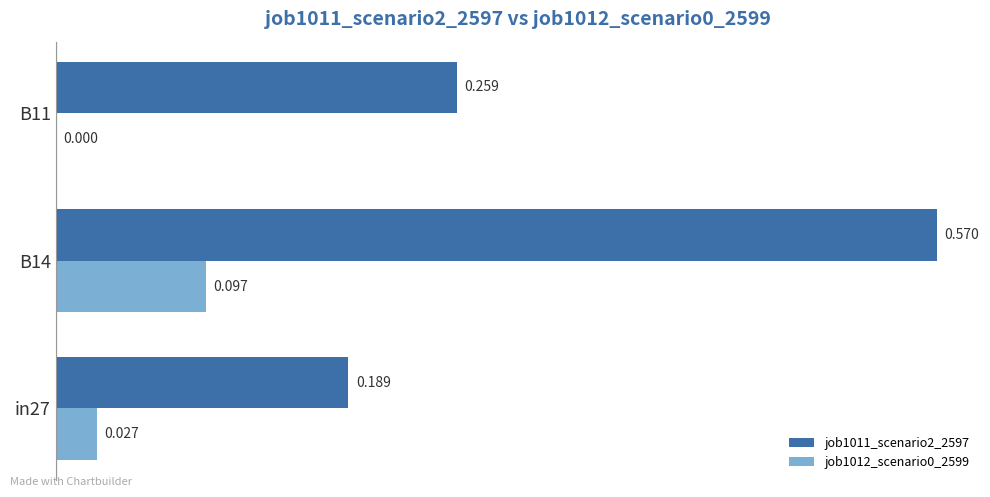

Is the value of job1011_scenario2_2597 at in27 greater than the value of job1012_scenario0_2599 at B14?

Yes